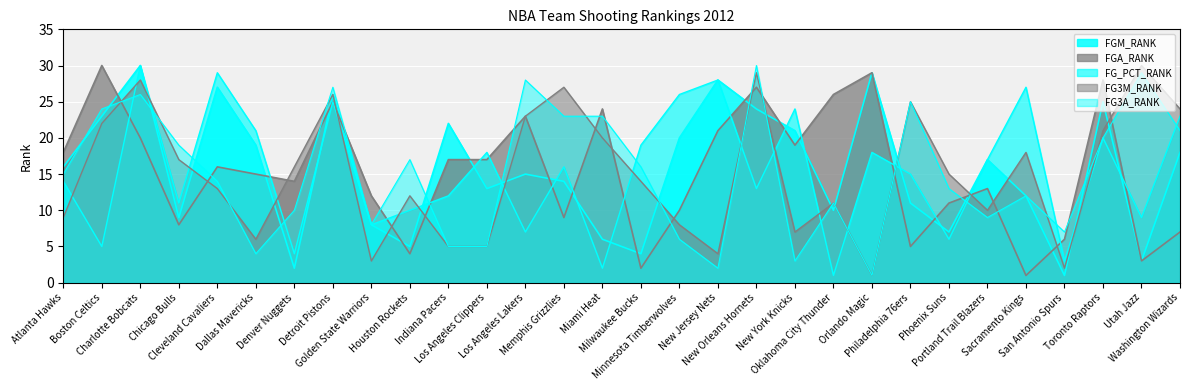

What is the maximum value for FG3M_RANK?

30